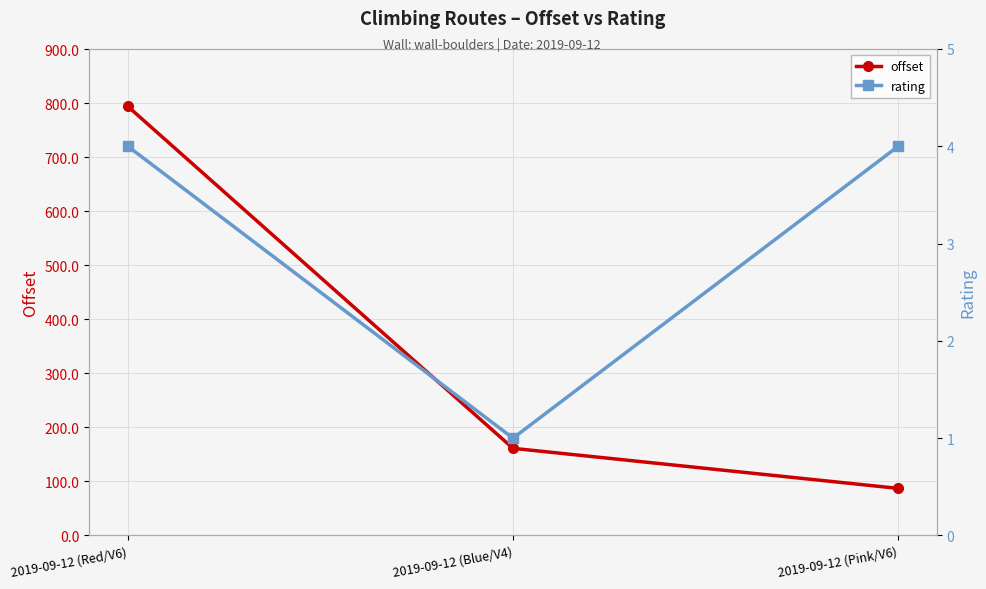

List the series in order of their peak value, highest first.

offset, rating